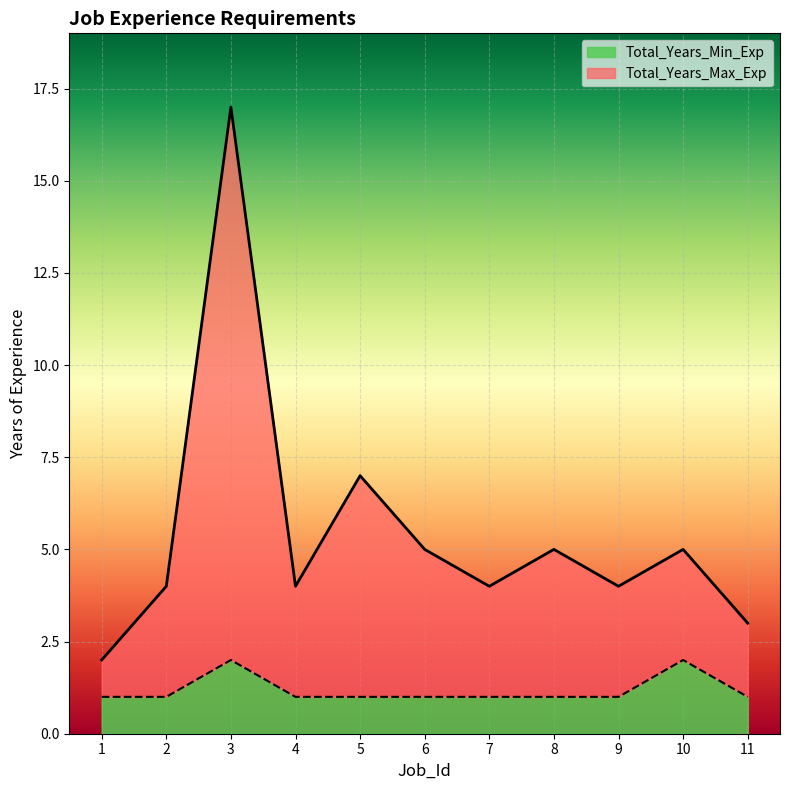

How many data points in Total_Years_Min_Exp are above 1?

2